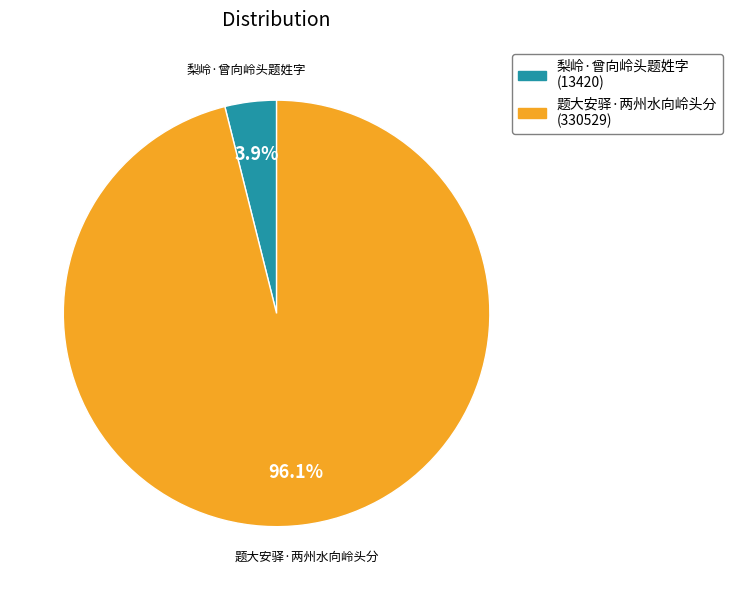

What is the largest slice in the pie chart?

题大安驿·两州水向岭头分